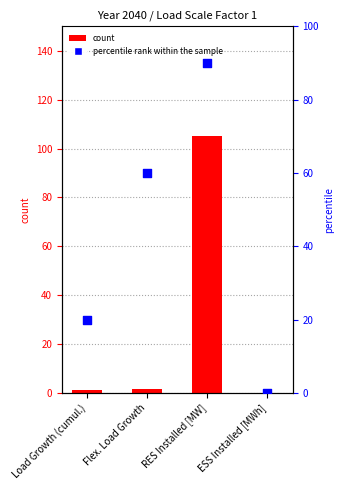

At which category is the sum across all series the highest?

RES Installed [MW]